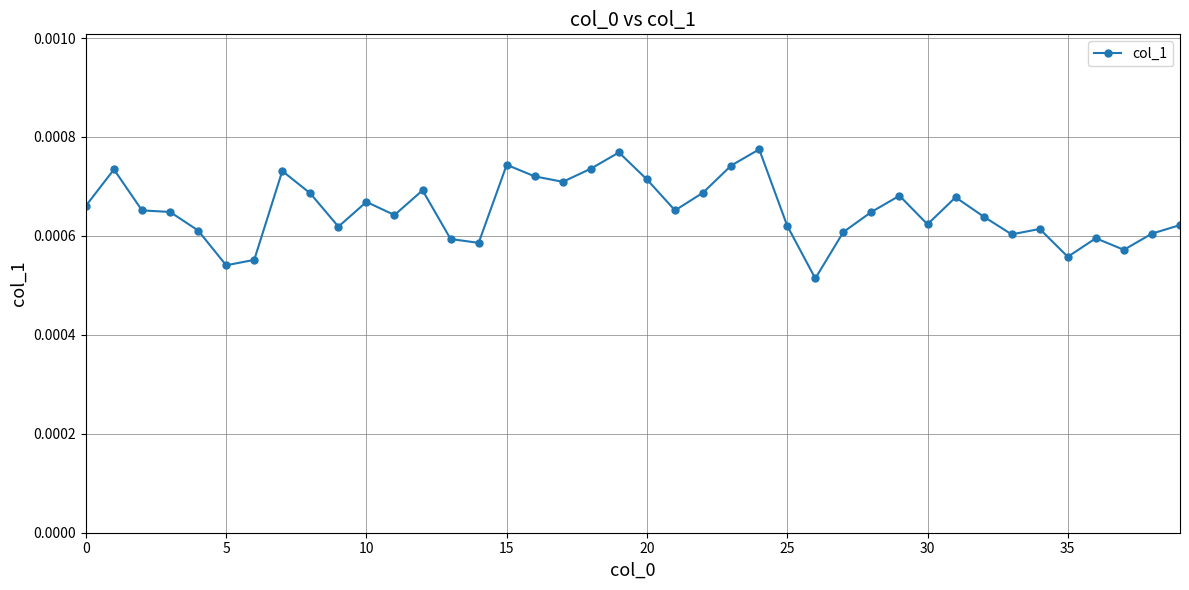

How many values are between 0 and 1?

40